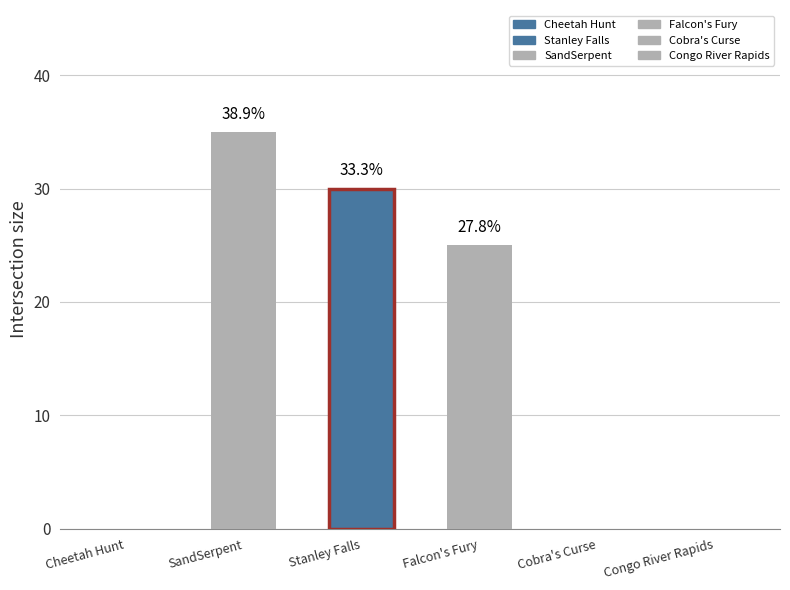

What are all the series names shown in the legend?

Cheetah Hunt, SandSerpent, Stanley Falls, Falcon's Fury, Cobra's Curse, Congo River Rapids